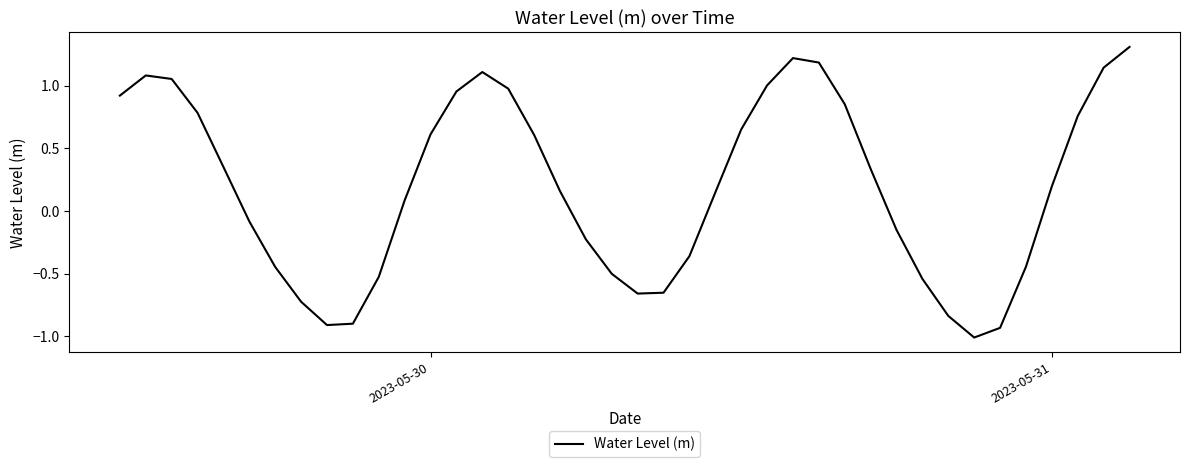

How many interior local valleys (lower than both neighbors) does the data have?

3